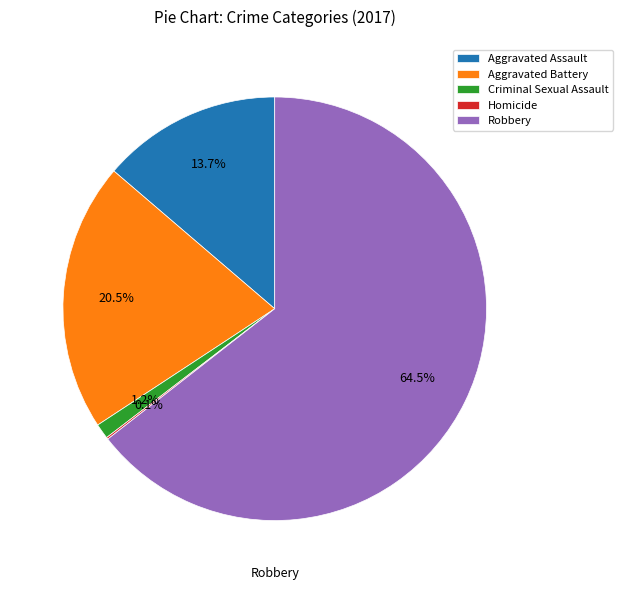

Combined, what portion of the pie is Aggravated Assault and Aggravated Battery?

34.2%